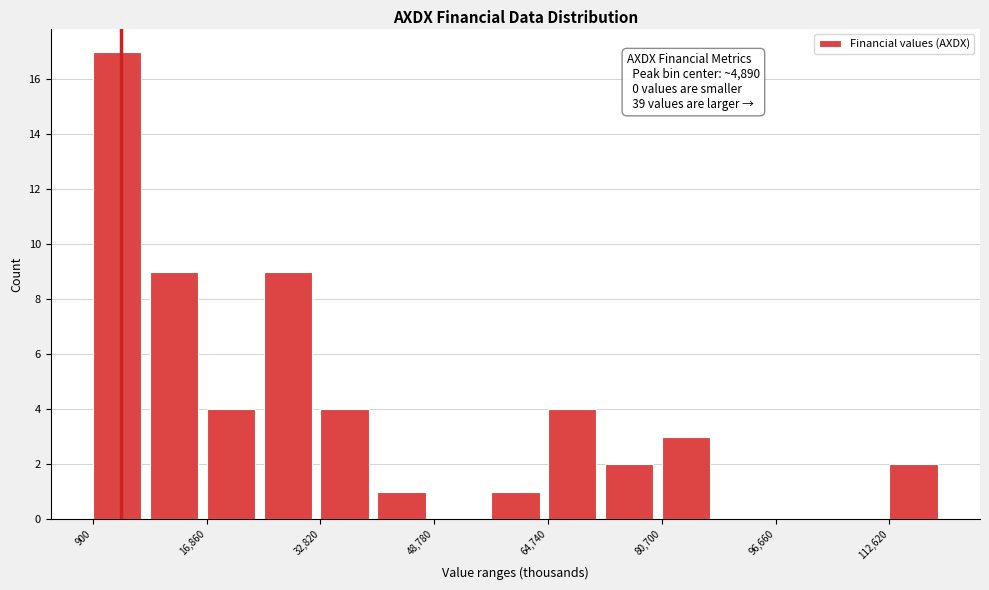

Around what value on the x-axis is the tallest bar? Give the approximate position of its centre, as read against the axis.

4000